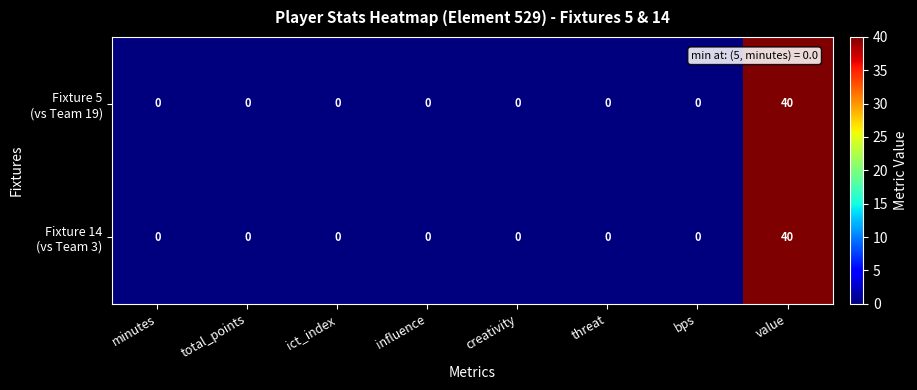

At which category is the sum across all series the highest?

value